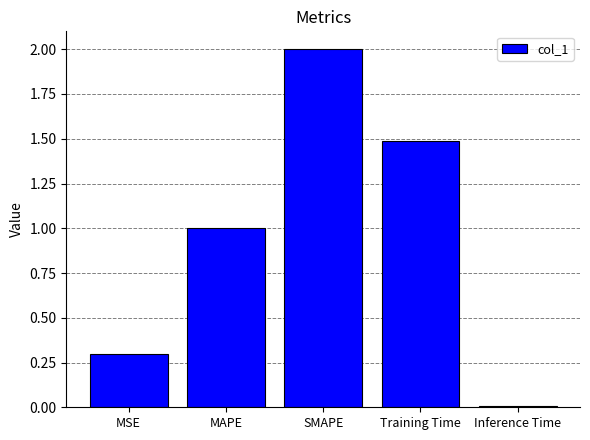

Rank the categories by value from lowest to highest.

Inference Time, MSE, MAPE, Training Time, SMAPE